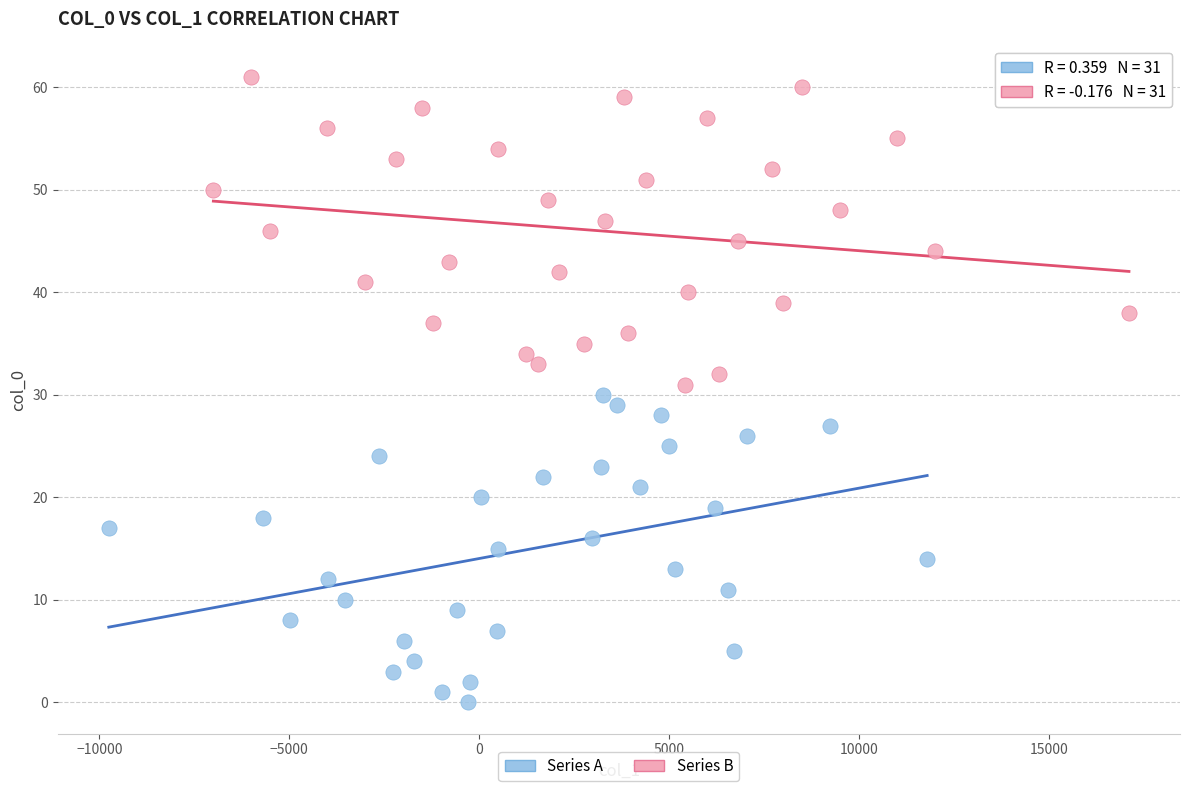

Which series contains the highest Y value?

Series B